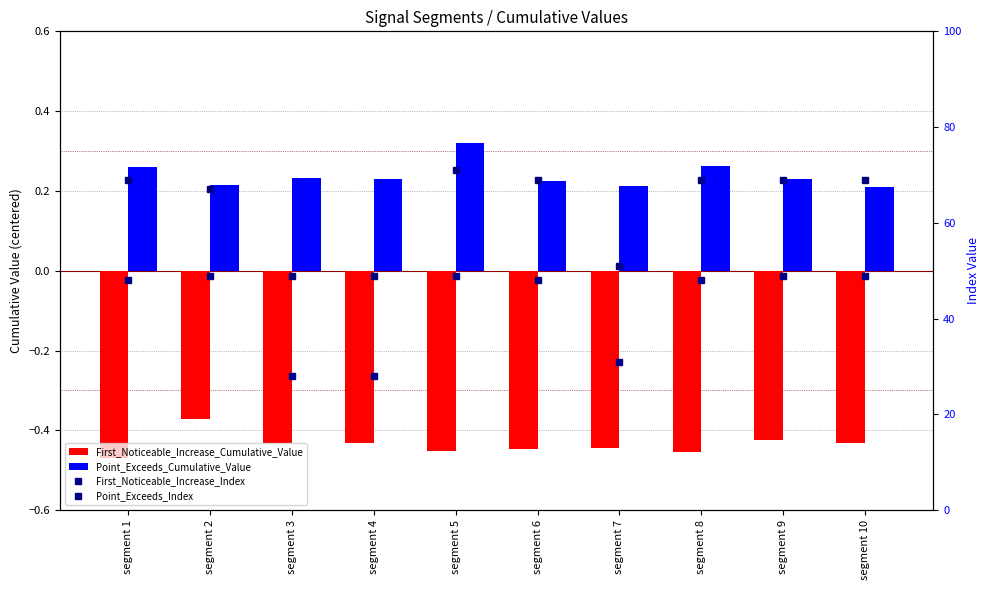

At which label is Point_Exceeds_Index closest to 60?

segment 2